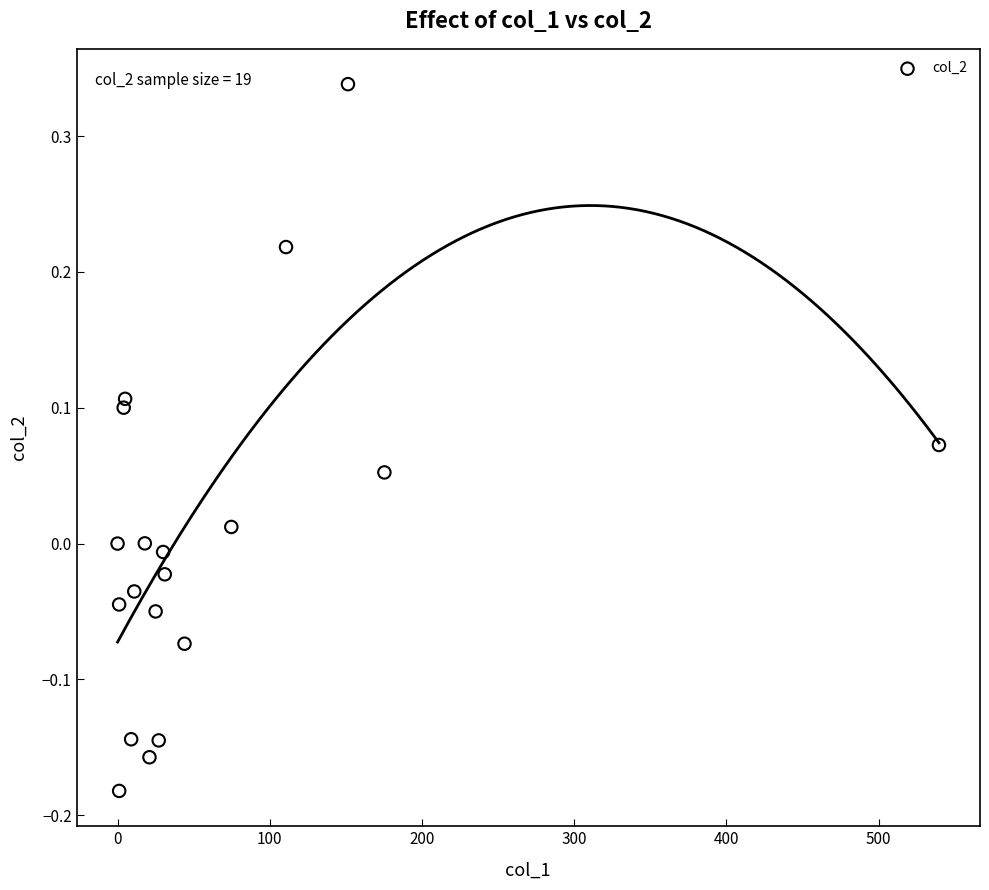

What is the range of Y values (max minus min)?

0.5